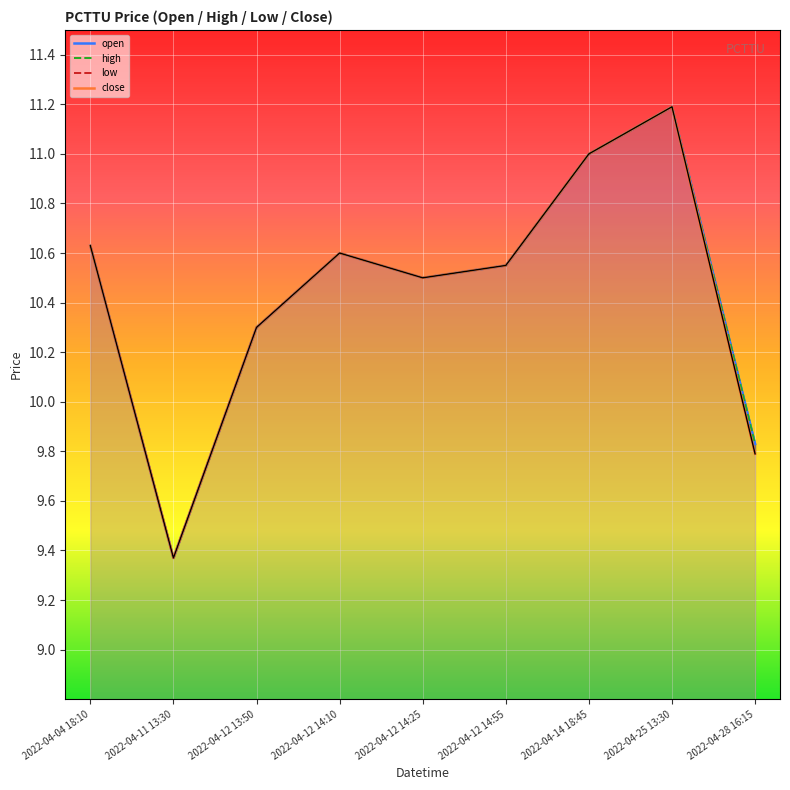

How many data points in close_line are above 10?

7